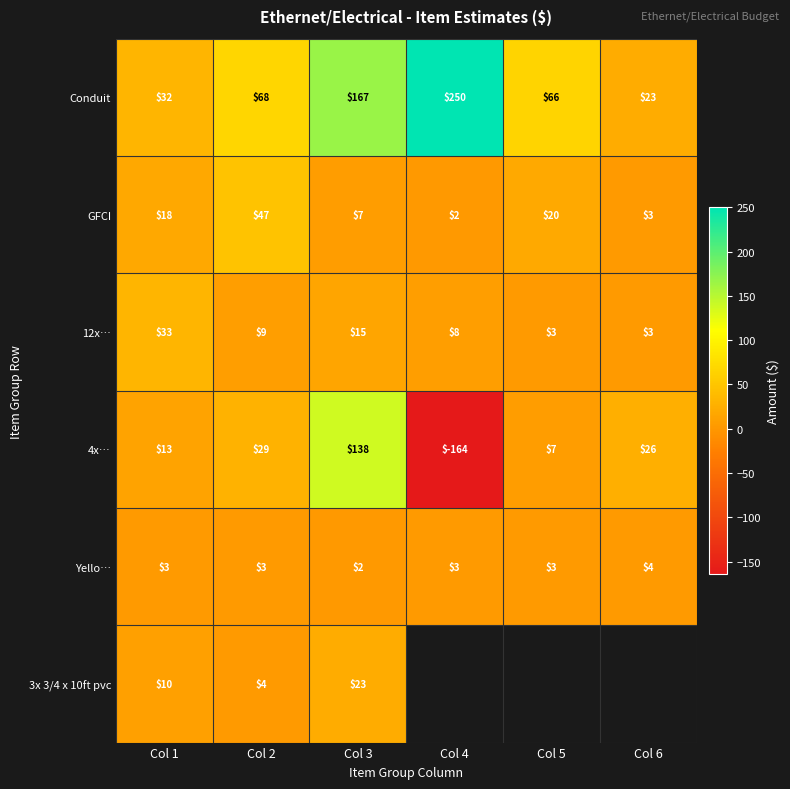

What is the sum of the 12x… values at Col 2 and Col 3?

24